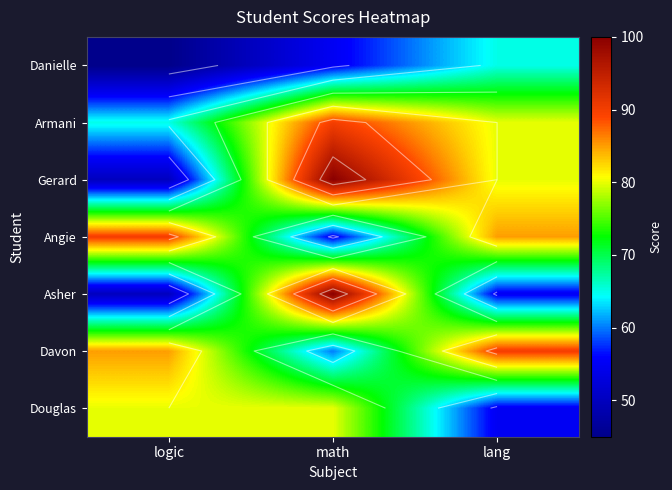

What is the total value across all series at math?

540